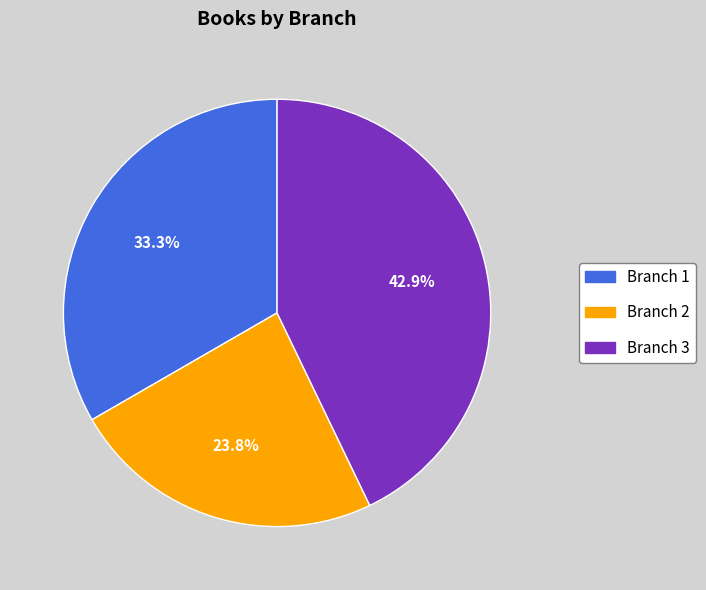

Is there a majority slice in this chart?

No